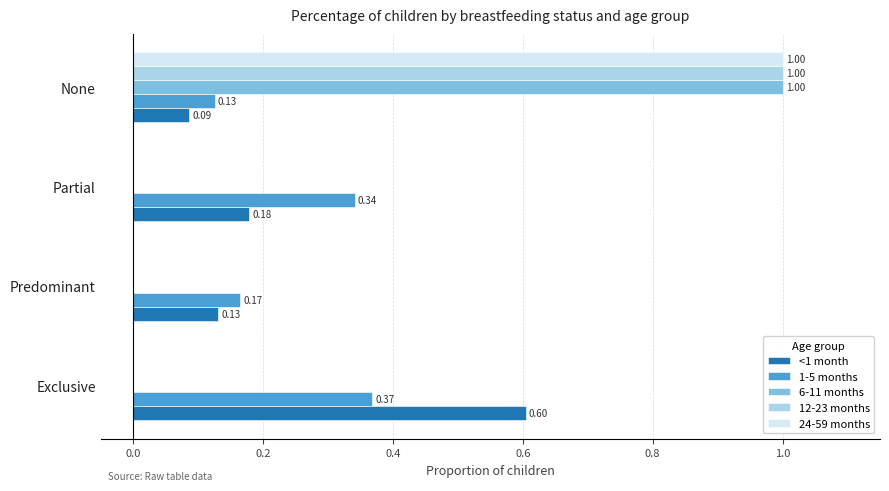

Which category has the highest value across all series?

None